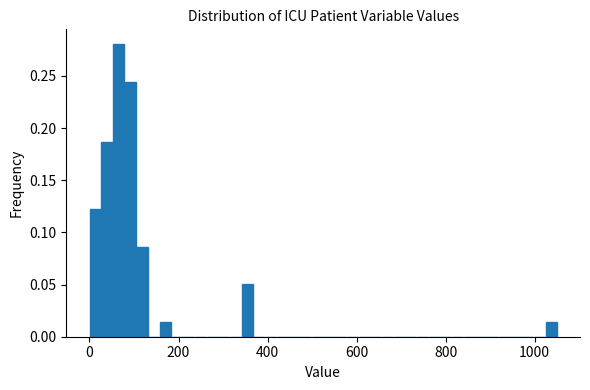

Around what value on the x-axis is the tallest bar? Give the approximate position of its centre, as read against the axis.

60